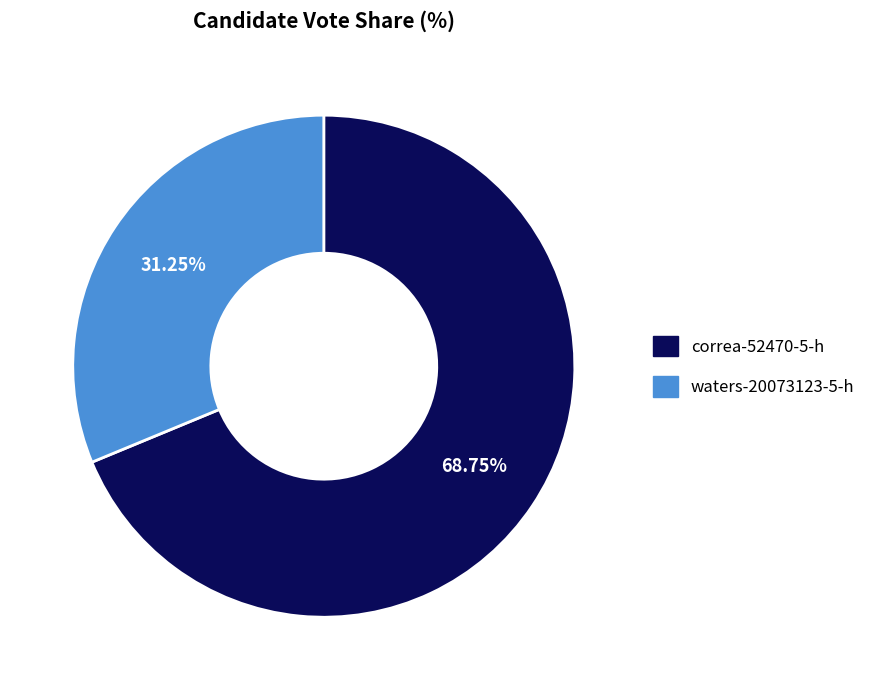

Which slice is the smallest?

waters-20073123-5-h